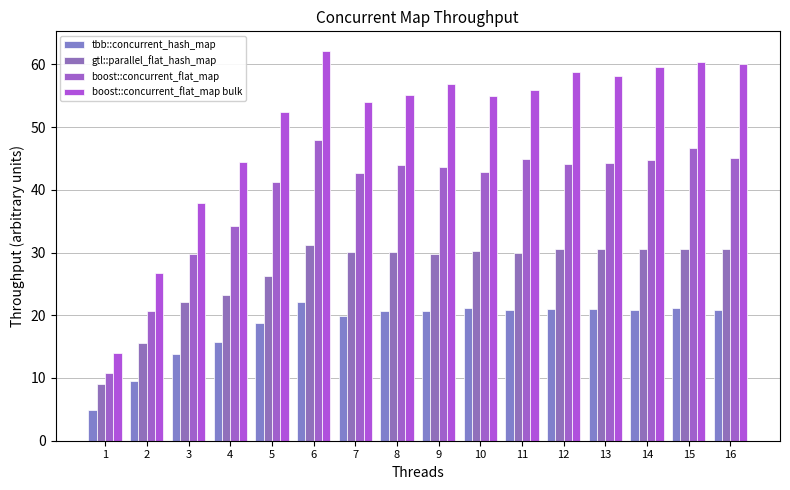

What are all the series names shown in the legend?

tbb::concurrent_hash_map, gtl::parallel_flat_hash_map, boost::concurrent_flat_map, boost::concurrent_flat_map bulk